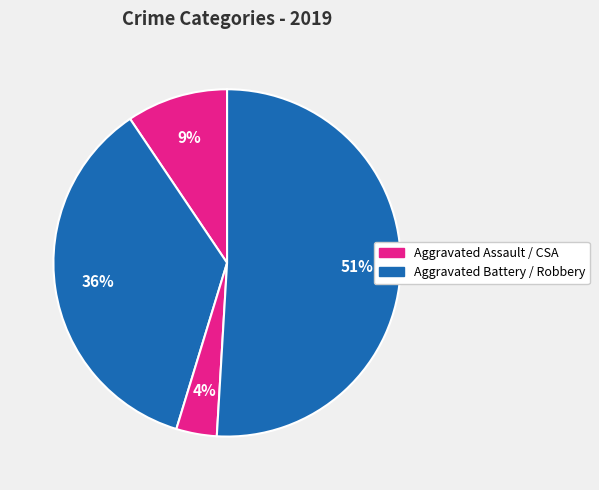

Count the number of slices in the pie.

4